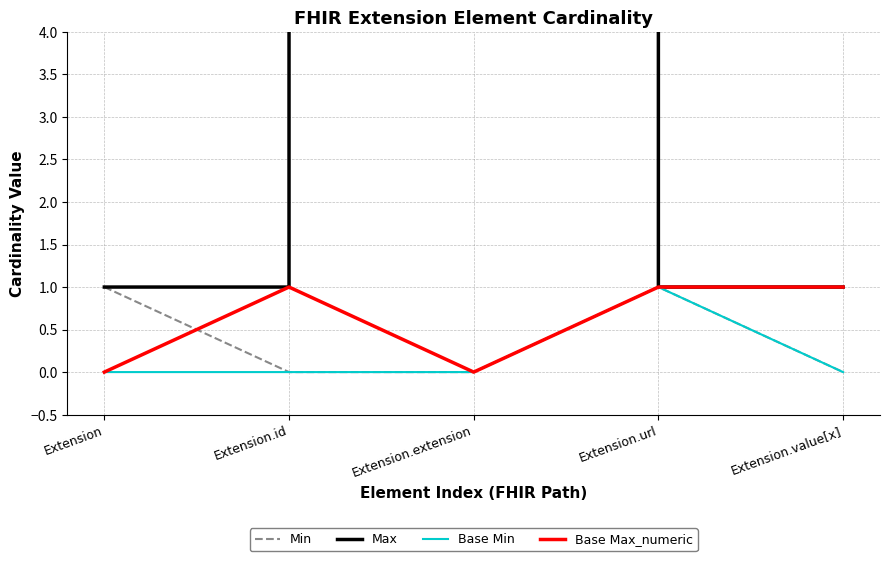

At which label is Min closest to 0?

Extension.id